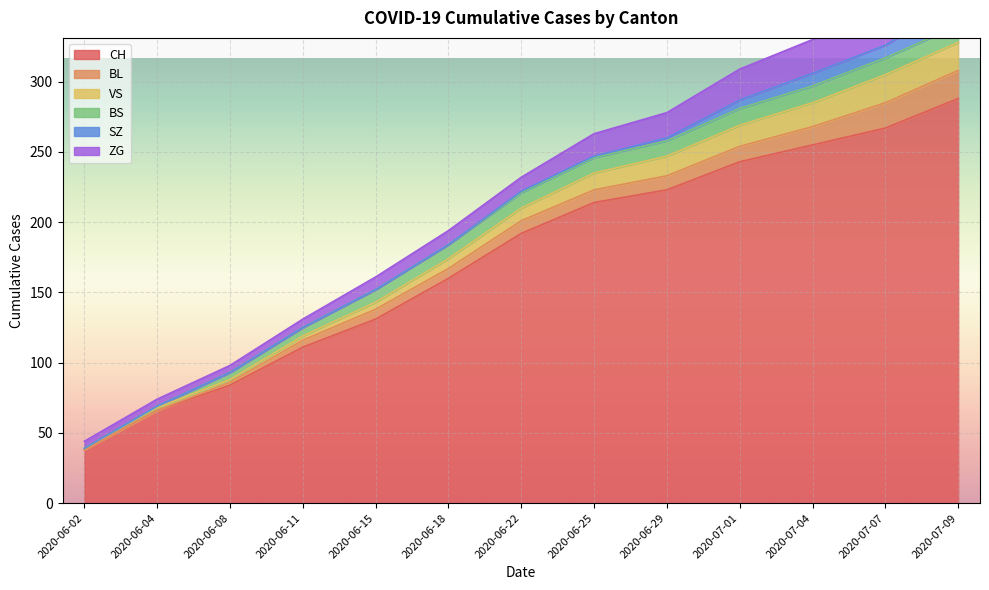

Where is ZG nearest to the value 18?

2020-06-29